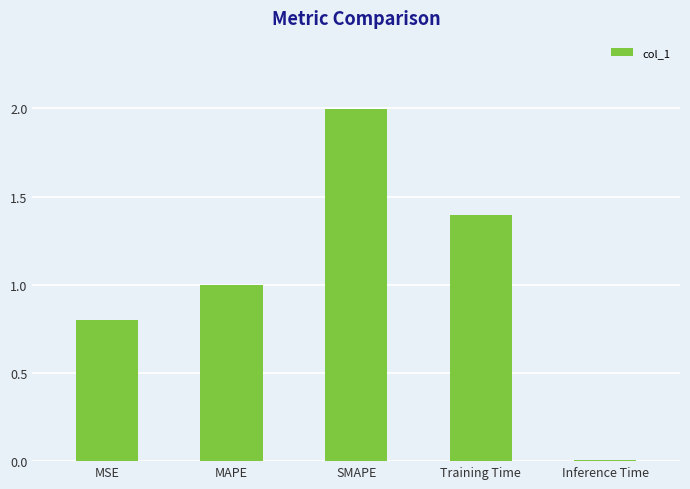

Rank the categories by value from highest to lowest.

SMAPE, Training Time, MAPE, MSE, Inference Time